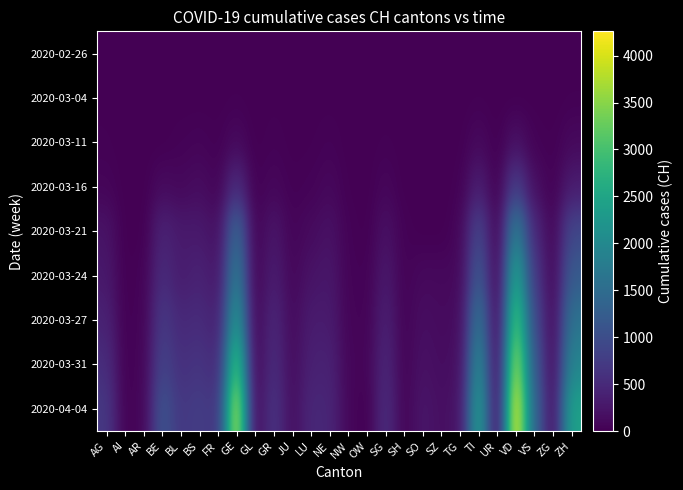

Reading left to right, what are all the values shown in this chart?

2020-02-26: AG=1	AI=0	AR=0	BE=0	BL=0	BS=0	FR=0	GE=1	GL=0	GR=2	JU=0	LU=0	NE=0	NW=0	OW=0	SG=0	SH=0	SO=0	SZ=0	TG=0	TI=1	UR=0	VD=0	VS=0	ZG=0	ZH=0
2020-03-04: AG=10	AI=0	AR=0	BE=6	BL=2	BS=3	FR=4	GE=15	GL=0	GR=12	JU=1	LU=5	NE=8	NW=0	OW=0	SG=1	SH=0	SO=0	SZ=3	TG=0	TI=13	UR=0	VD=0	VS=5	ZG=1	ZH=15
2020-03-11: AG=20	AI=0	AR=0	BE=0	BL=30	BS=49	FR=16	GE=112	GL=1	GR=31	JU=6	LU=12	NE=37	NW=4	OW=0	SG=22	SH=1	SO=0	SZ=0	TG=5	TI=108	UR=0	VD=203	VS=30	ZG=11	ZH=101
2020-03-16: AG=56	AI=4	AR=0	BE=123	BL=85	BS=143	FR=45	GE=549	GL=10	GR=84	JU=19	LU=37	NE=93	NW=10	OW=0	SG=77	SH=2	SO=0	SZ=0	TG=20	TI=368	UR=0	VD=797	VS=162	ZG=20	ZH=326
2020-03-21: AG=223	AI=0	AR=0	BE=418	BL=292	BS=297	FR=166	GE=1445	GL=25	GR=258	JU=49	LU=121	NE=200	NW=33	OW=0	SG=201	SH=28	SO=0	SZ=0	TG=71	TI=916	UR=12	VD=1875	VS=481	ZG=53	ZH=919
2020-03-24: AG=283	AI=8	AR=33	BE=532	BL=317	BS=410	FR=253	GE=1820	GL=33	GR=343	JU=76	LU=215	NE=265	NW=42	OW=25	SG=290	SH=34	SO=104	SZ=97	TG=93	TI=1209	UR=25	VD=2548	VS=715	ZG=72	ZH=1213
2020-03-27: AG=407	AI=12	AR=44	BE=718	BL=478	BS=530	FR=367	GE=2321	GL=47	GR=474	JU=110	LU=320	NE=316	NW=54	OW=37	SG=386	SH=37	SO=157	SZ=119	TG=129	TI=1688	UR=40	VD=3179	VS=952	ZG=94	ZH=1616
2020-03-31: AG=554	AI=14	AR=58	BE=856	BL=578	BS=653	FR=489	GE=3109	GL=53	GR=547	JU=132	LU=383	NE=402	NW=70	OW=47	SG=469	SH=44	SO=196	SZ=140	TG=167	TI=2091	UR=57	VD=3766	VS=1185	ZG=114	ZH=1936
2020-04-04: AG=702	AI=21	AR=66	BE=1106	BL=682	BS=767	FR=636	GE=3928	GL=61	GR=657	JU=149	LU=470	NE=452	NW=80	OW=0	SG=554	SH=47	SO=250	SZ=168	TG=213	TI=2442	UR=66	VD=4259	VS=1384	ZG=146	ZH=2450